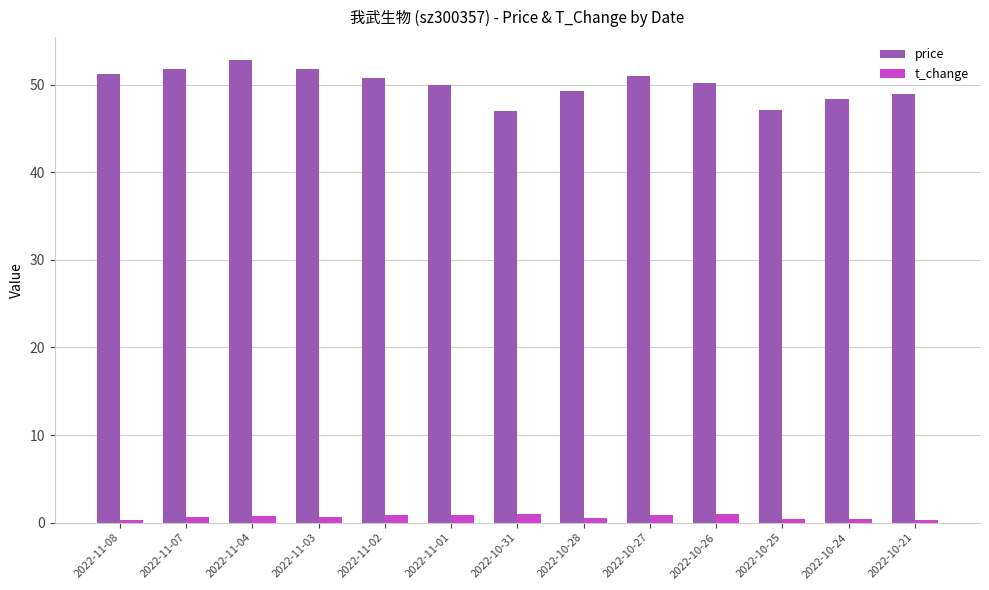

What is the difference between the maximum and minimum values in the price series?

5.8